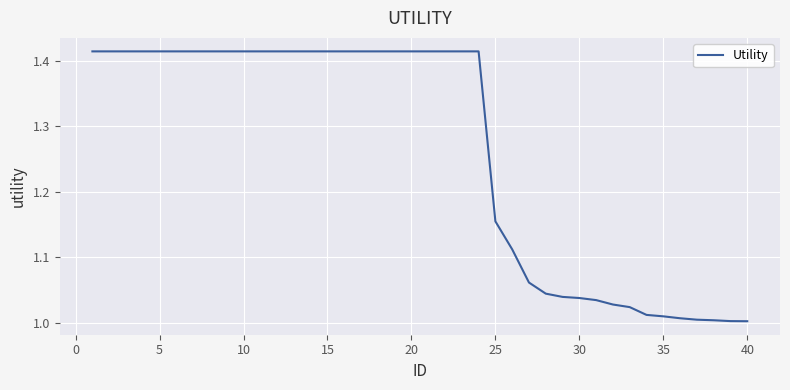

Is it true that the value at 40 is 0.6?

False